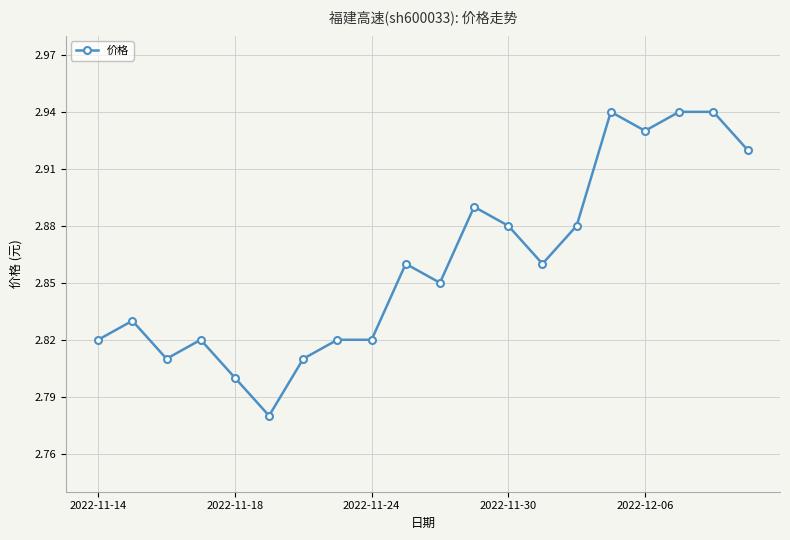

True or false: there are more than 1 points higher than both neighbors.

True